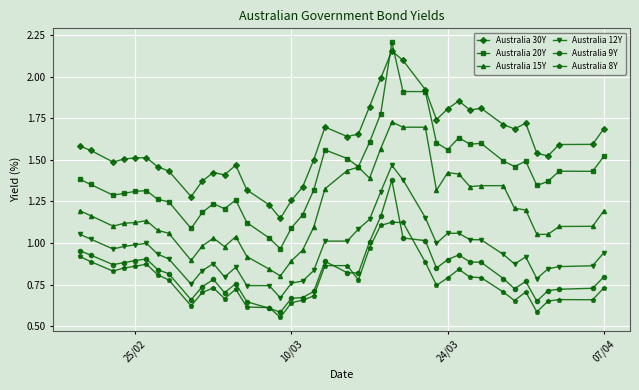

Which series has the widest spread of values?

Australia 20Y